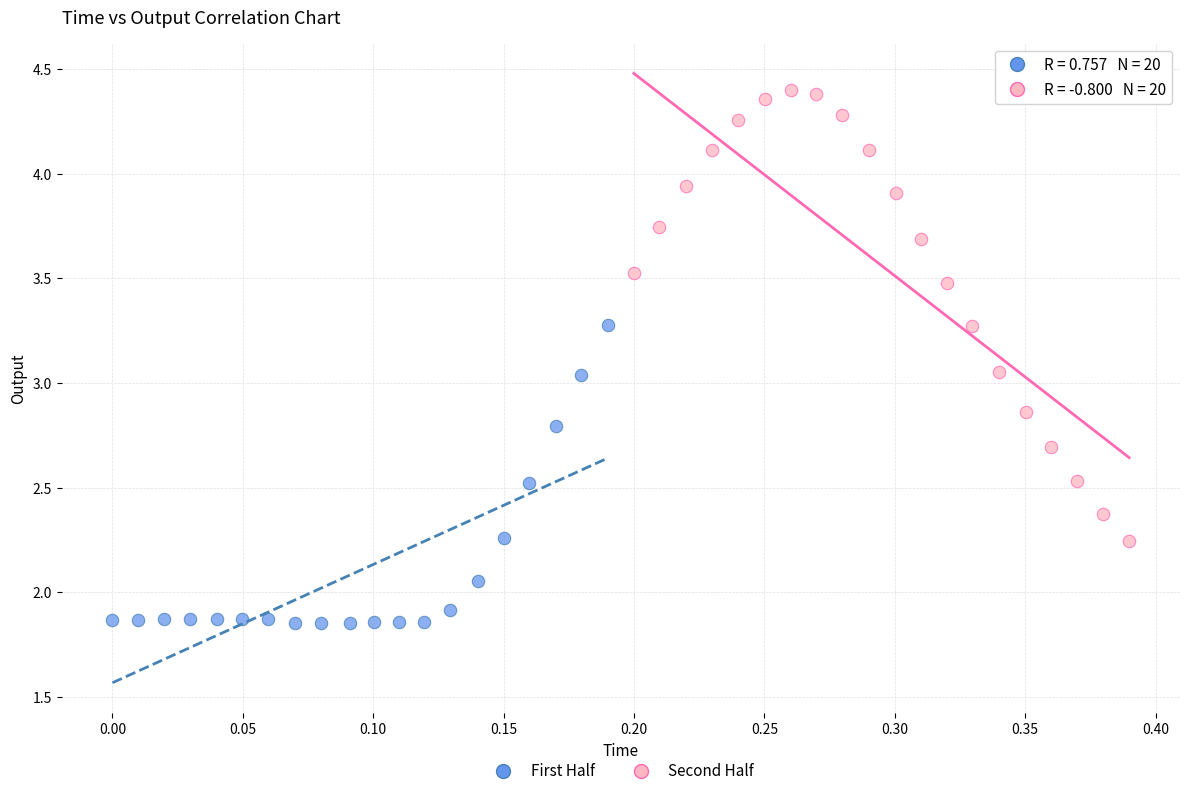

What are all the series names shown in the legend?

First Half, Second Half